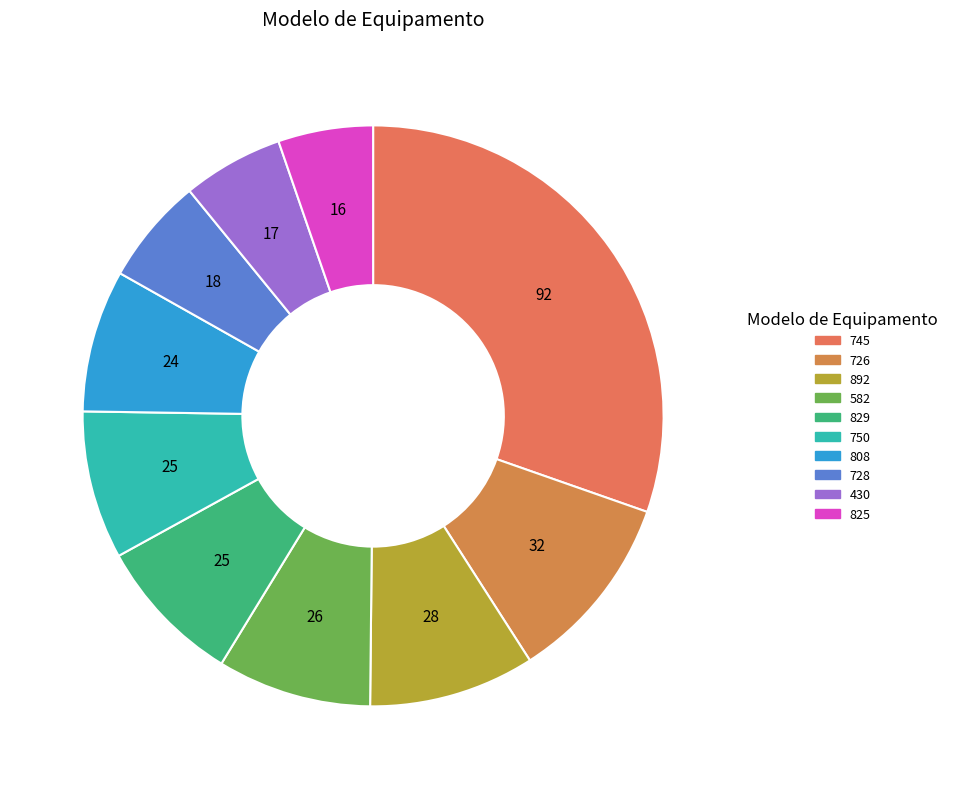

Between 825 and 808, which is larger?

808